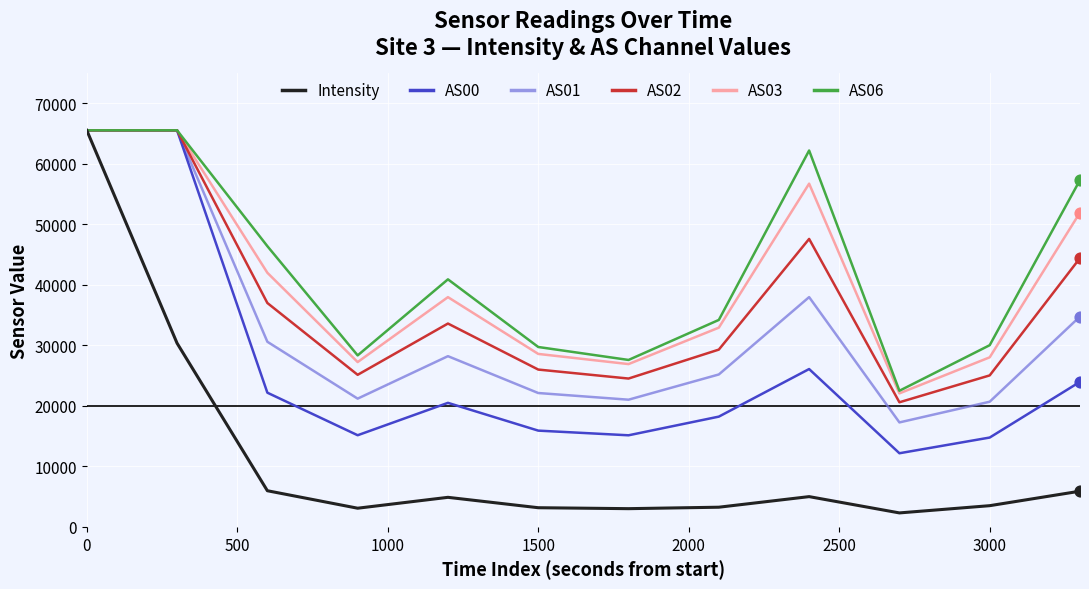

Which series has the largest total across all categories?

AS06